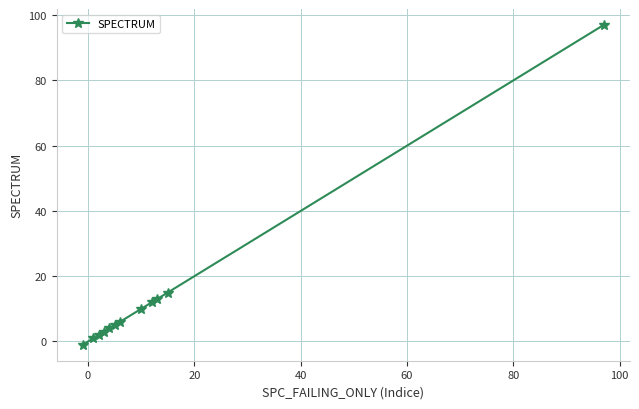

What is the difference between the maximum and minimum values?

98